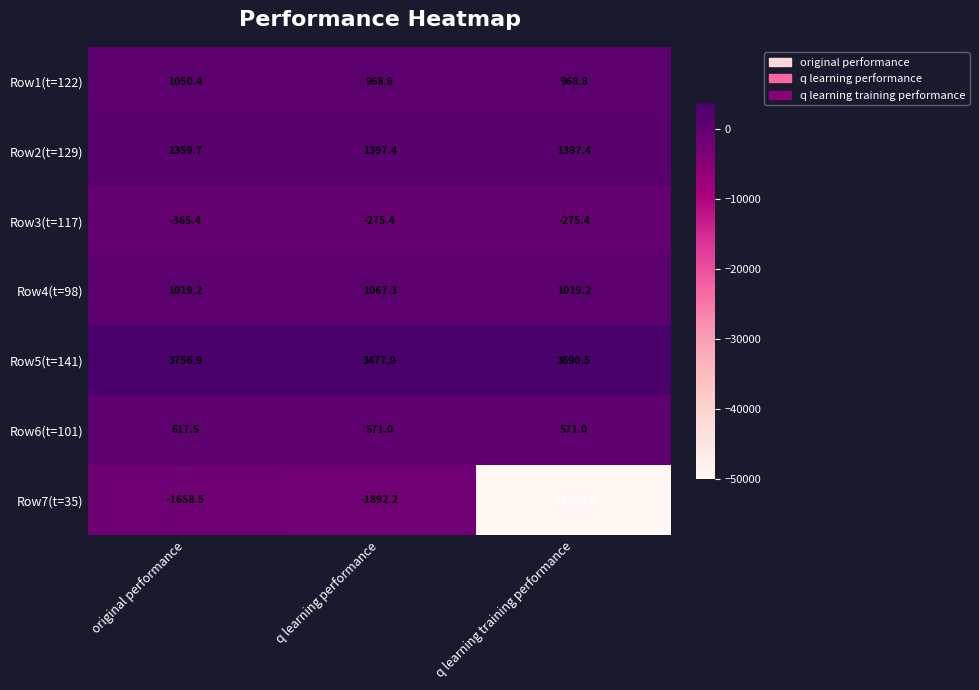

What is the greatest value displayed?

3756.9